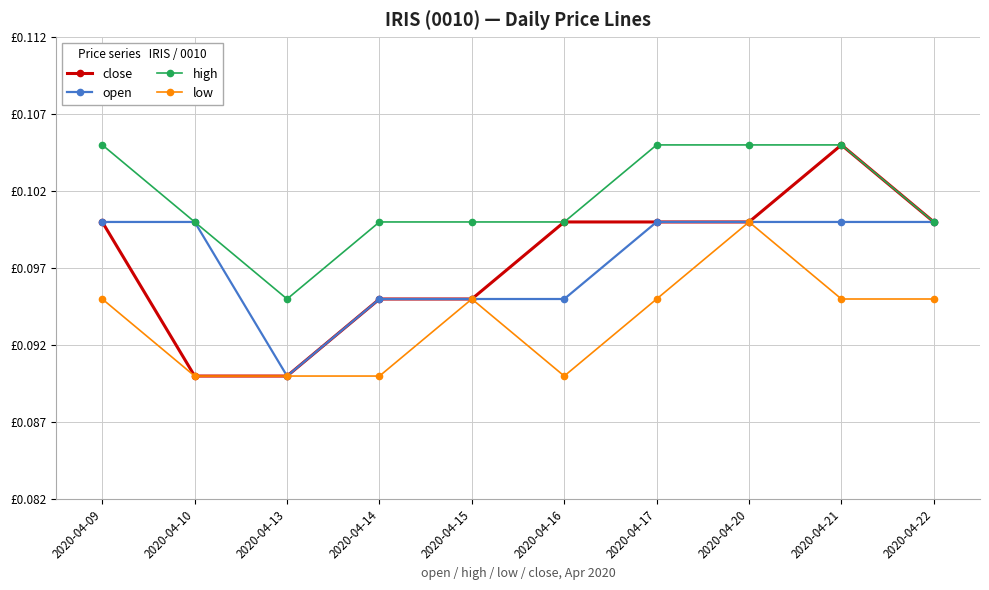

What are all the series names shown in the legend?

close, open, high, low